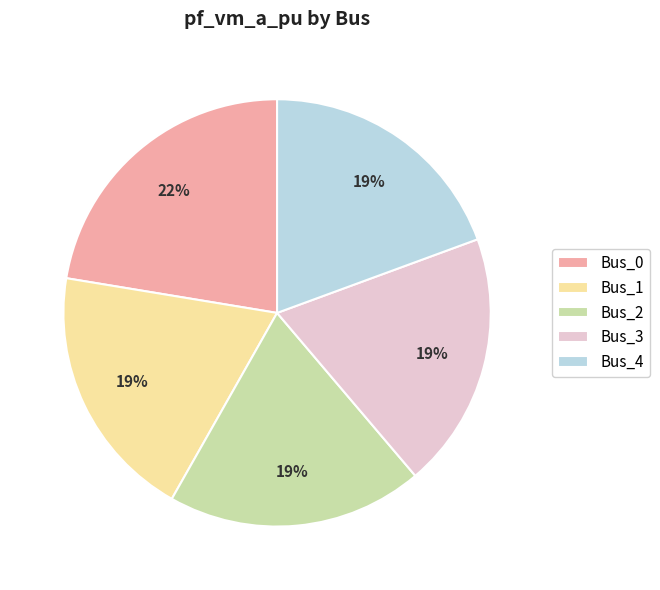

How many slices are in this pie chart?

5